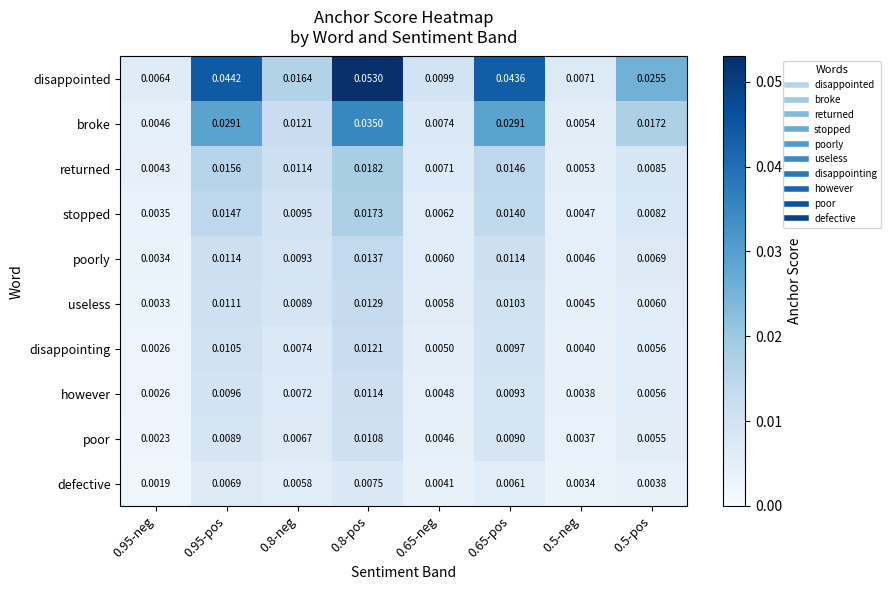

At how many categories does at least one series exceed 0?

8